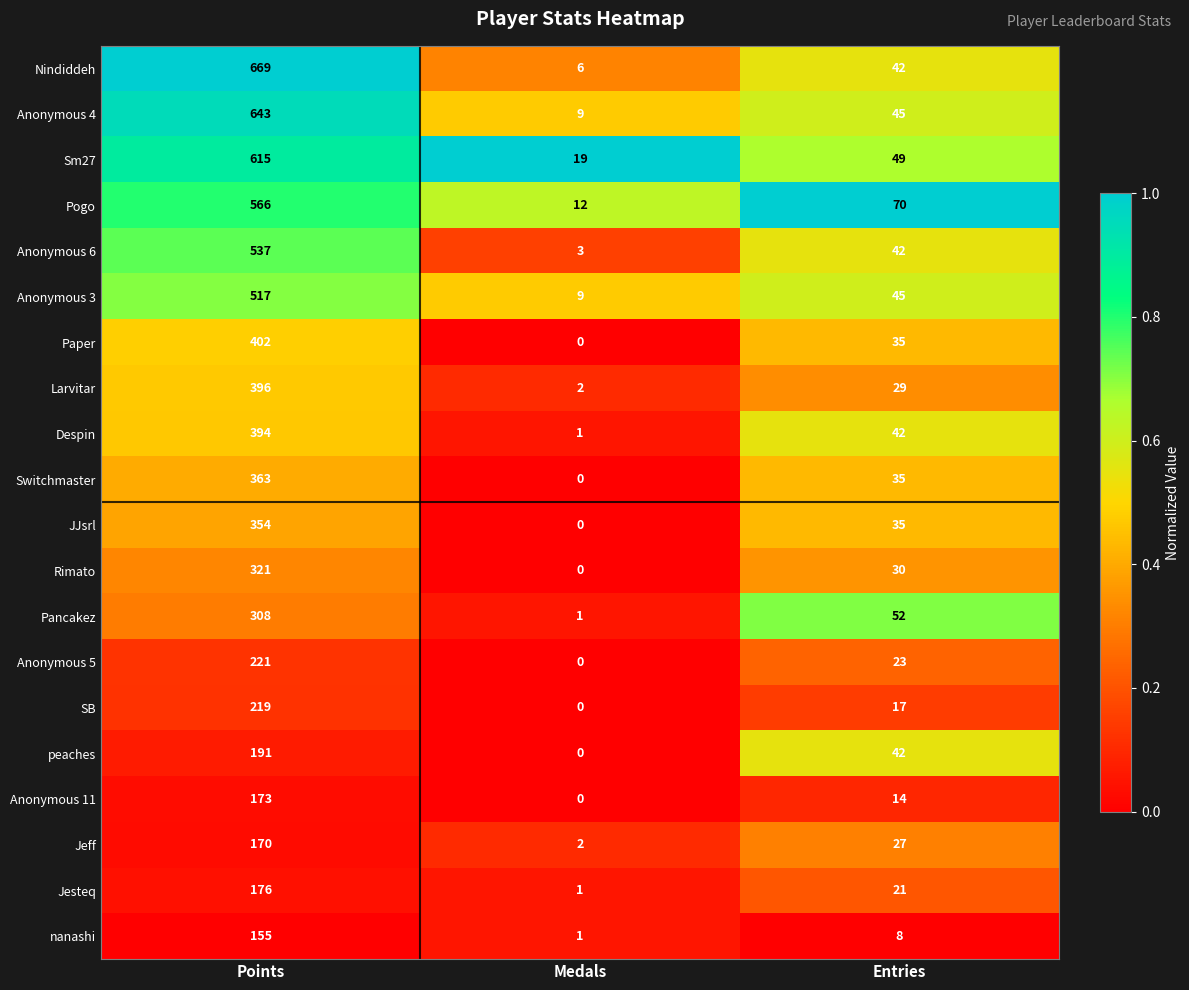

What is the average value of the Jeff series?

66